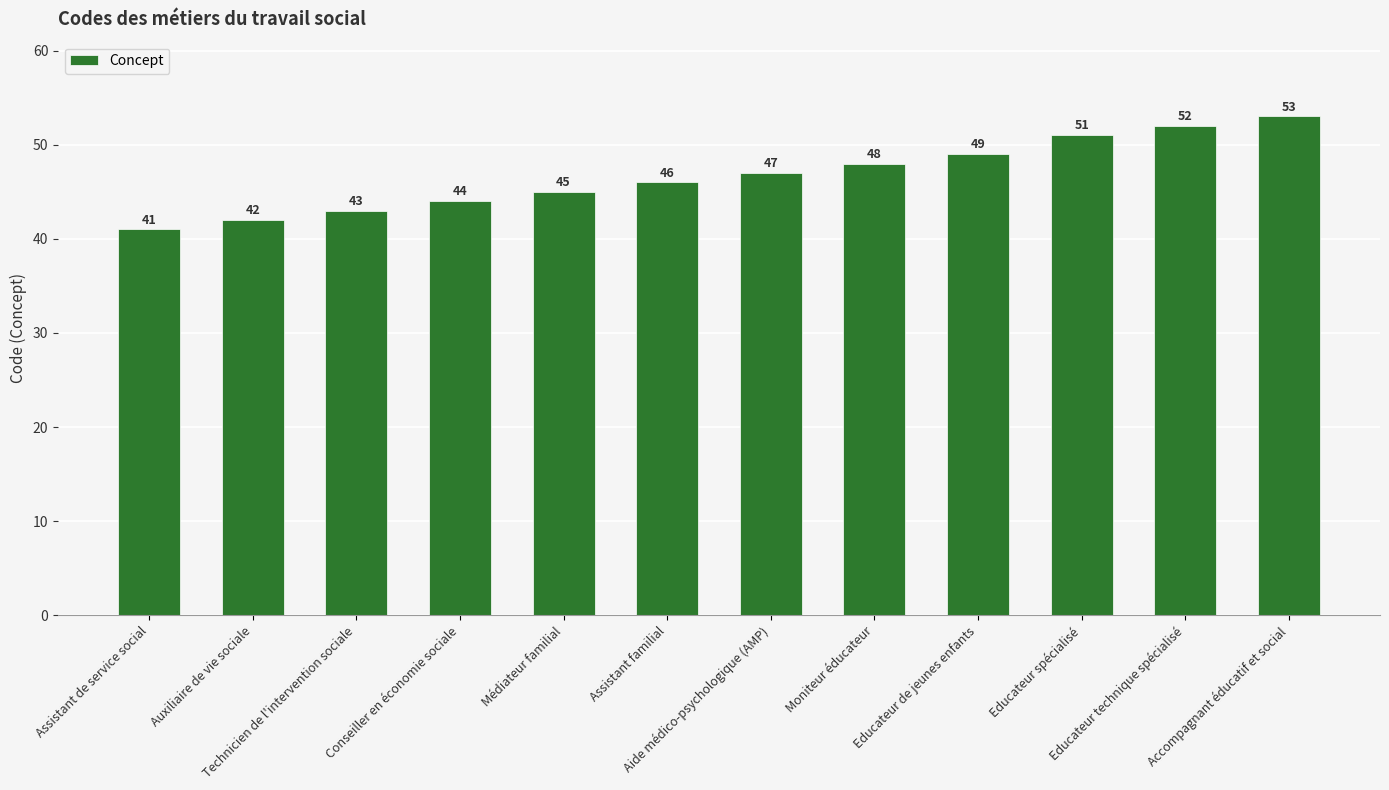

What is the difference between the maximum and second lowest values?

11